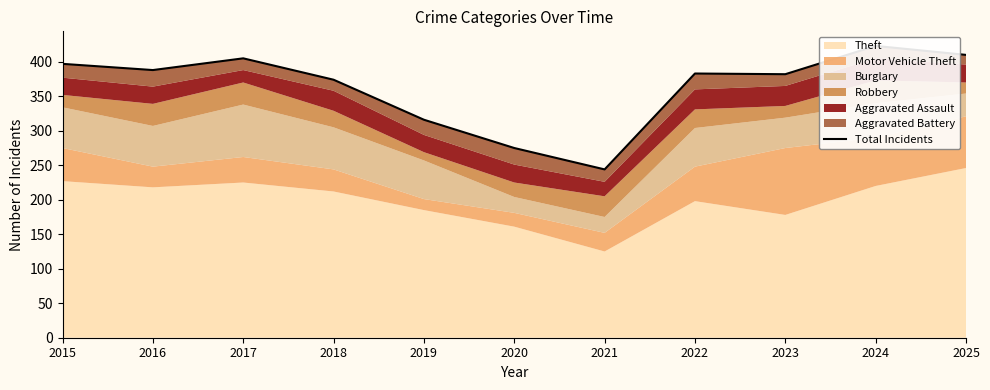

Reading right to left, extract all data points from this chart.

410	423	382	383	244	275	316	374	405	388	397